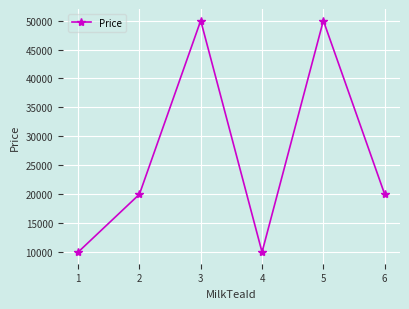

What is the change in value from 1 to 3?

+40000